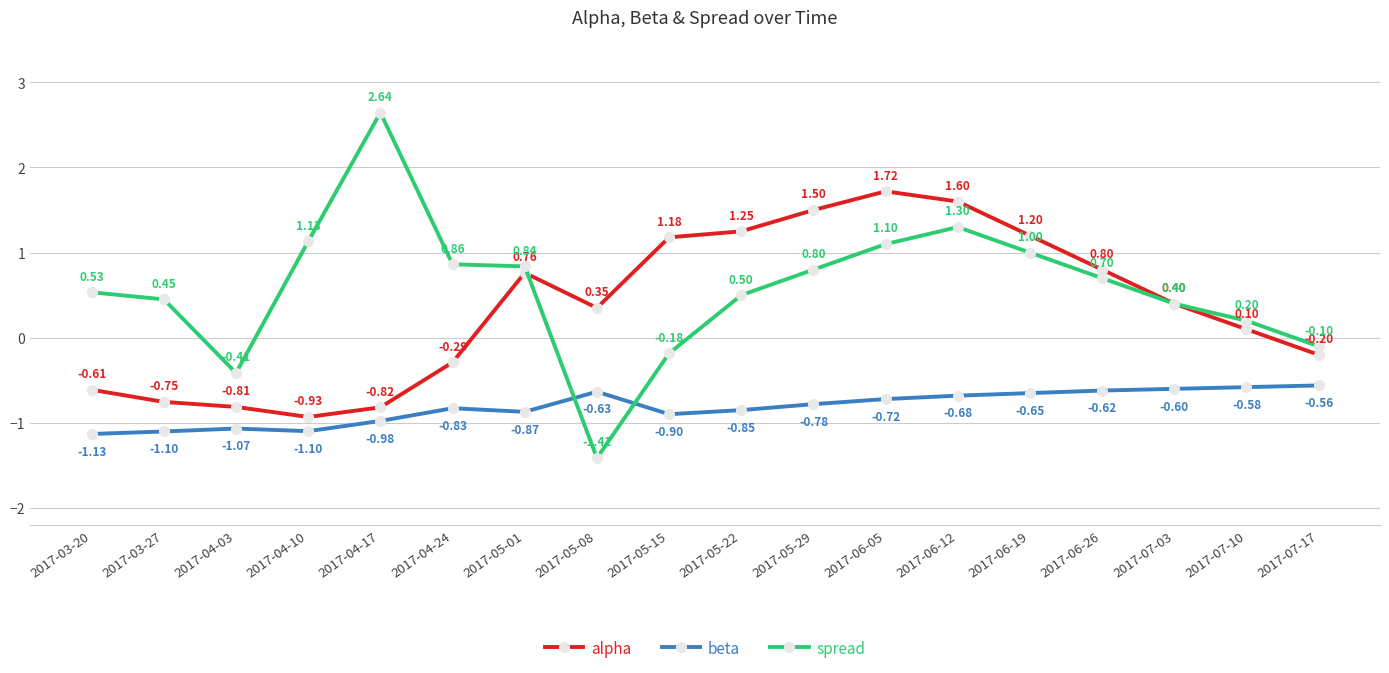

Rank the series by their average value, from highest to lowest.

spread, alpha, beta